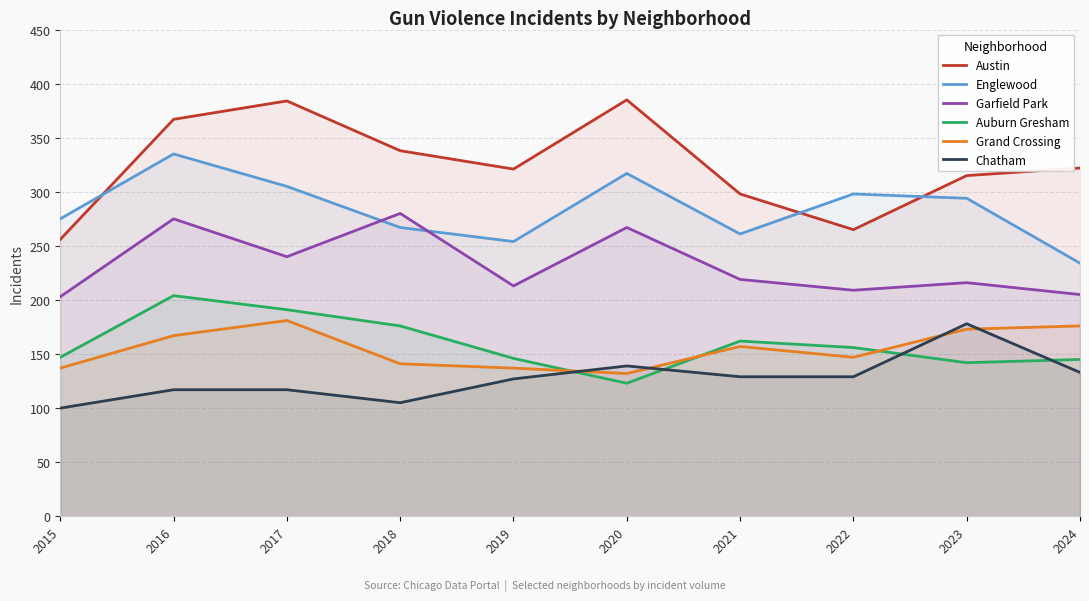

How many values in the Auburn Gresham series exceed 156?

4